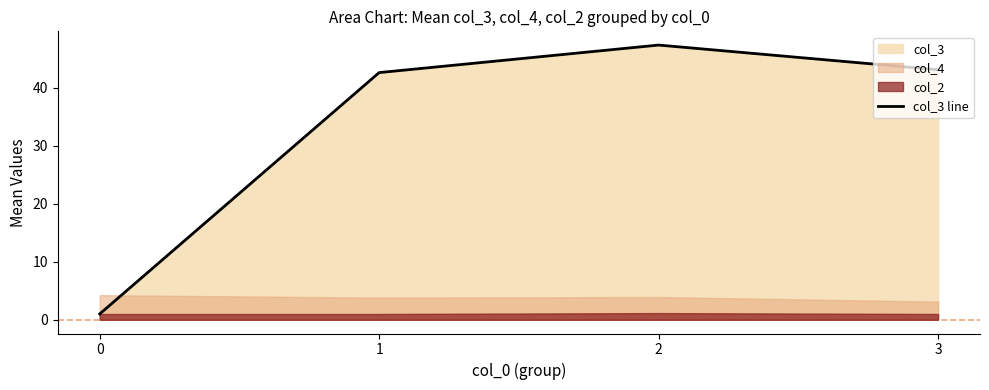

The value at 1 is 15.7. True or false?

False